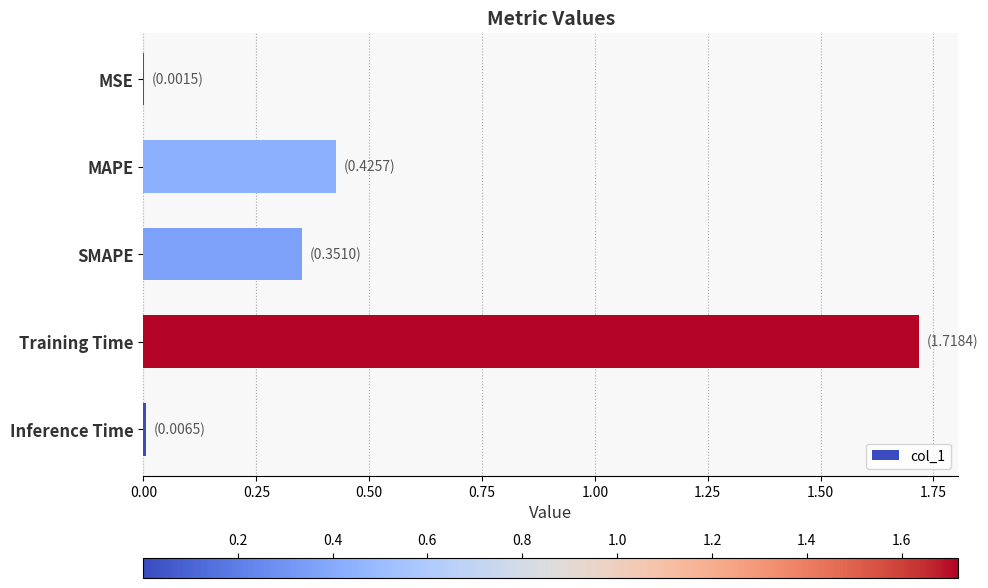

Between SMAPE and MSE, which is larger?

SMAPE